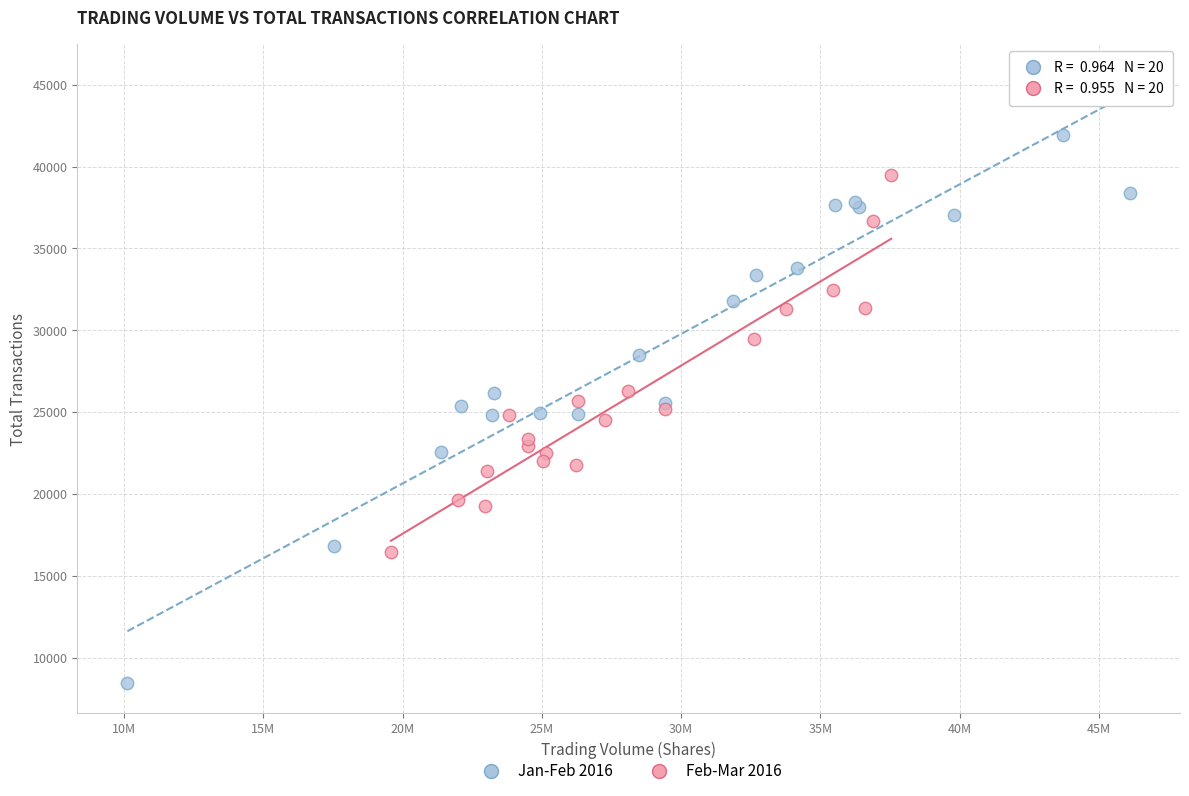

Which series contains the lowest Y value?

Jan-Feb 2016